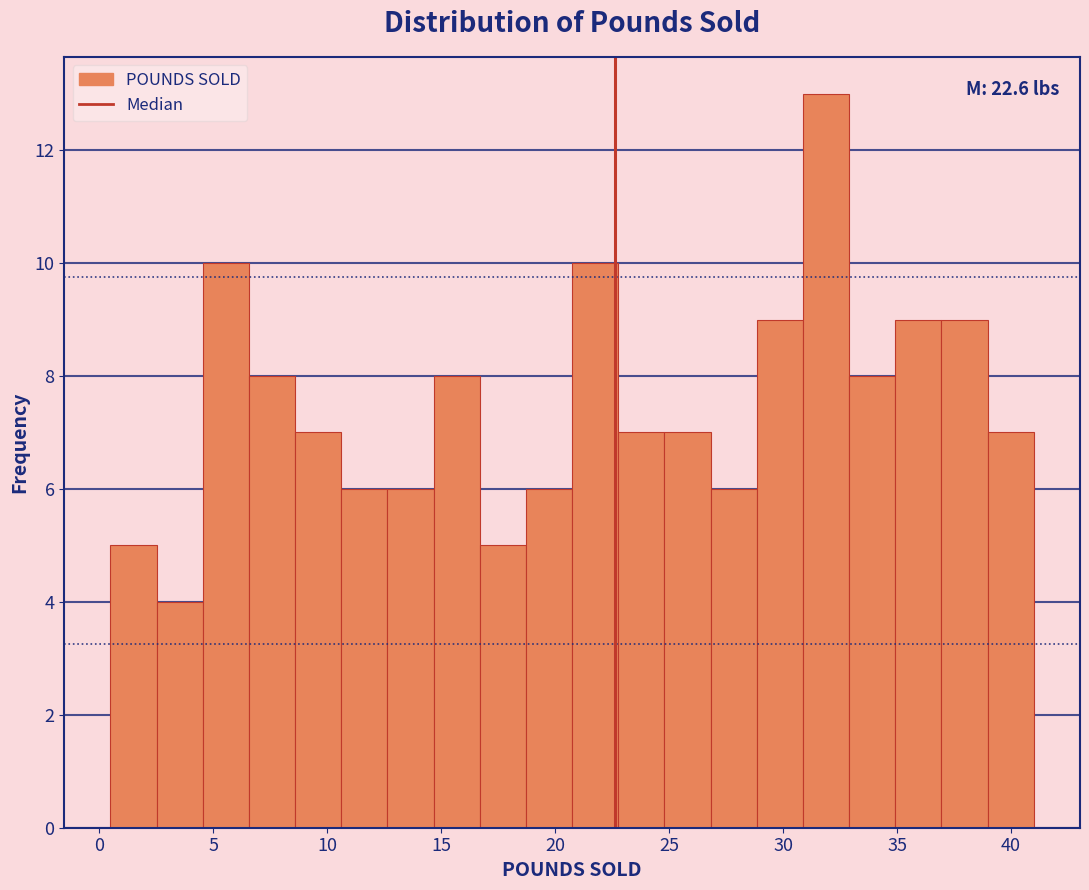

Which range on the x-axis has the tallest bar?

31.0 to 33.0